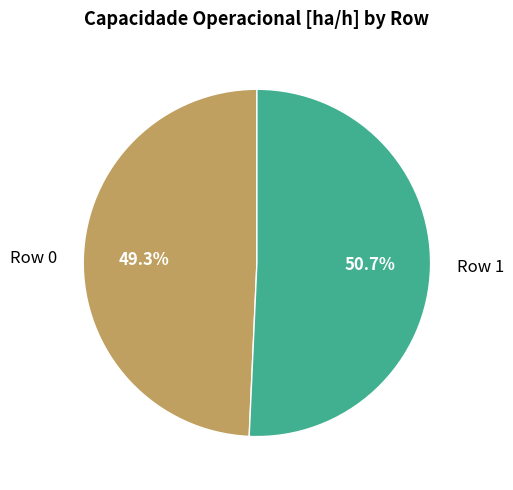

Which slice is the smallest?

Row 0